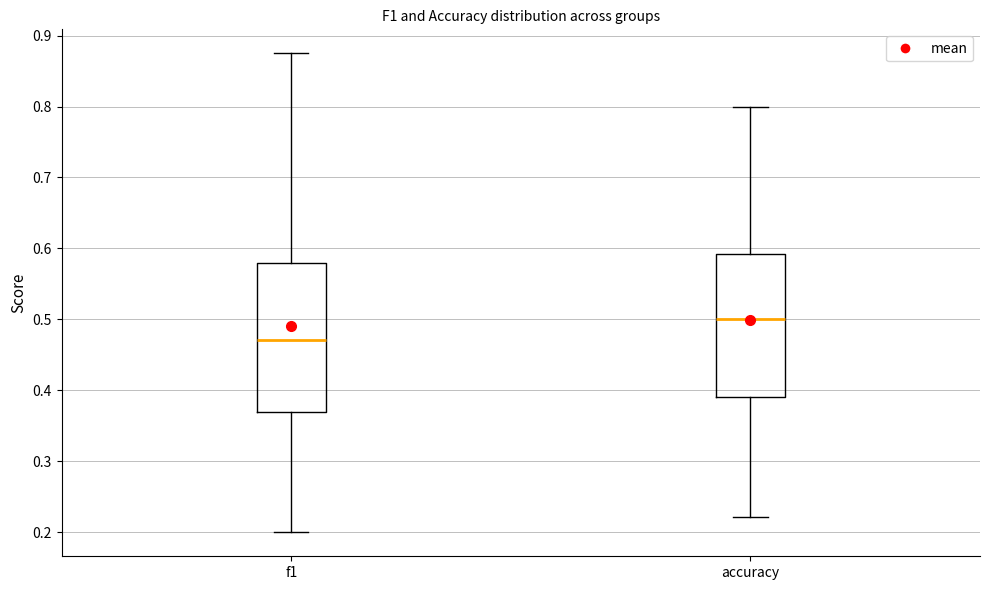

Reading left to right, read every box against the y-axis: the position of its median line, the range the box covers, and the ends of its whiskers. The values are not printed on the chart, so give them approximately, as read against the axis.

f1: median 0.47, box 0.37 to 0.58, whiskers 0.20 to 0.88
accuracy: median 0.50, box 0.39 to 0.59, whiskers 0.22 to 0.80